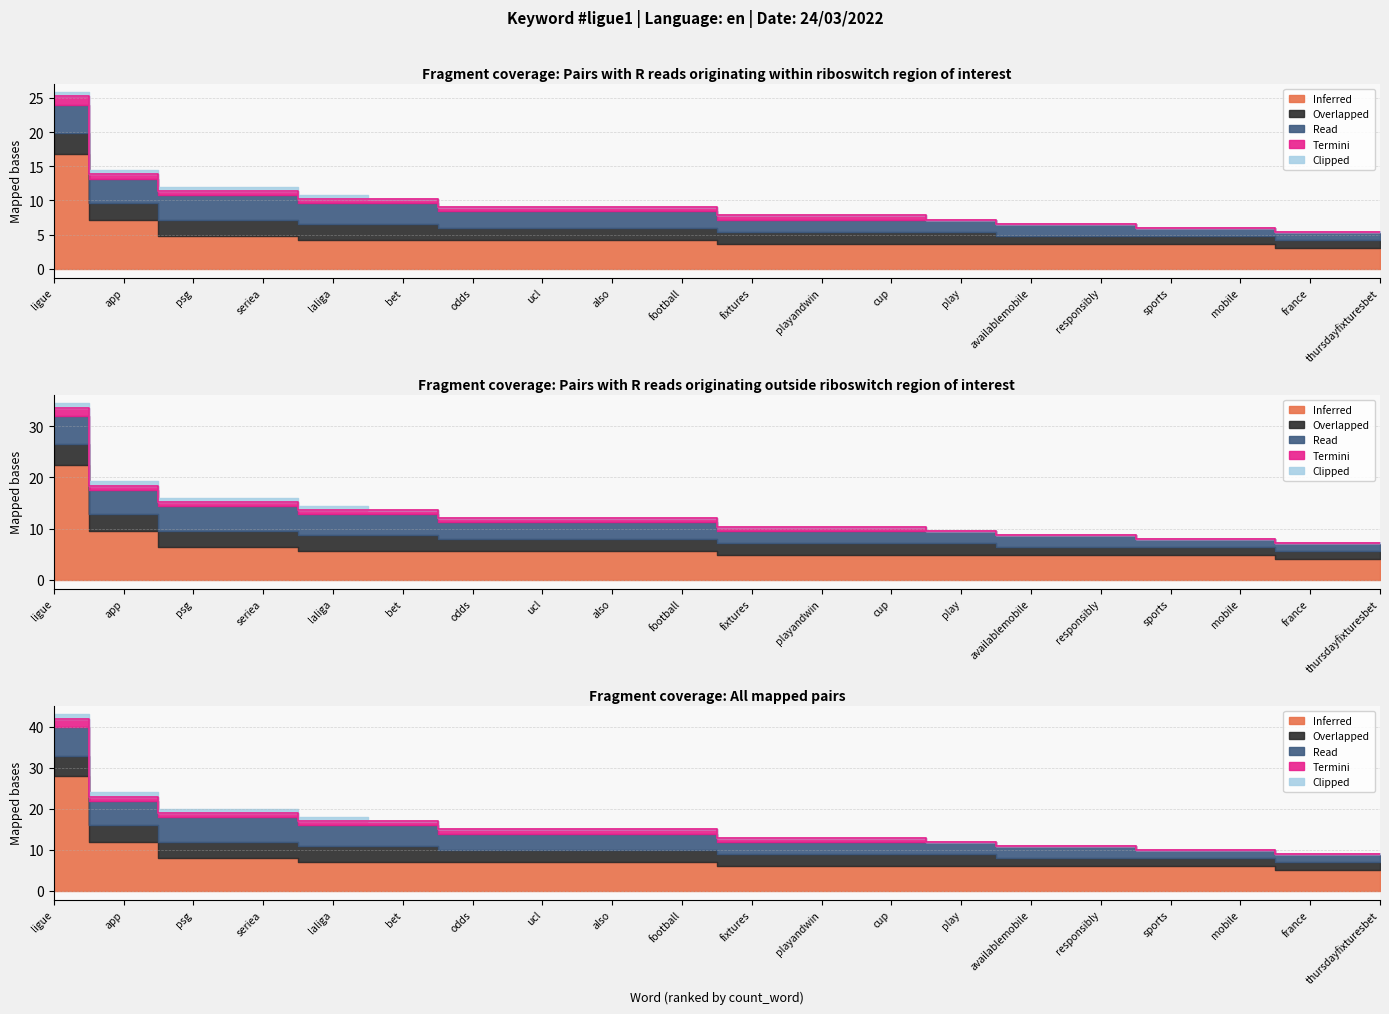

True or false: Termini and Overlapped intersect in this chart.

False